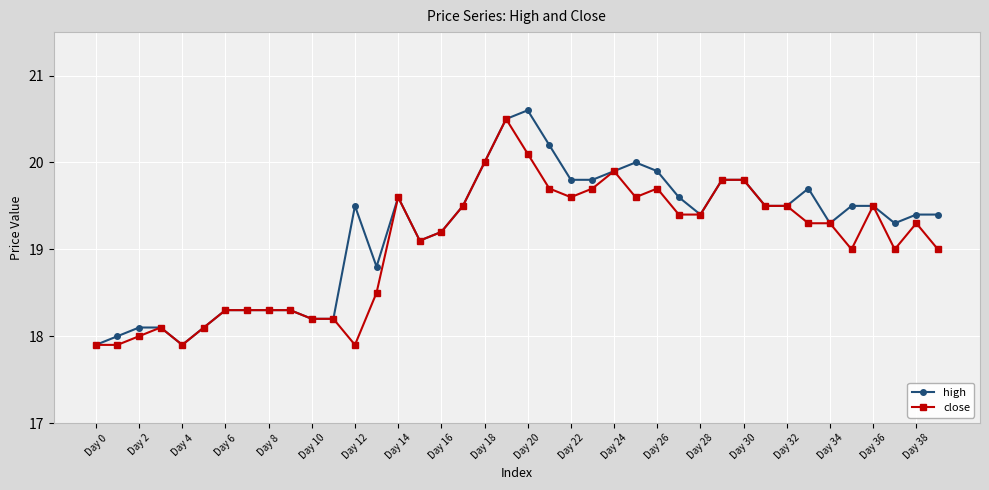

What is the smallest value displayed?

17.9